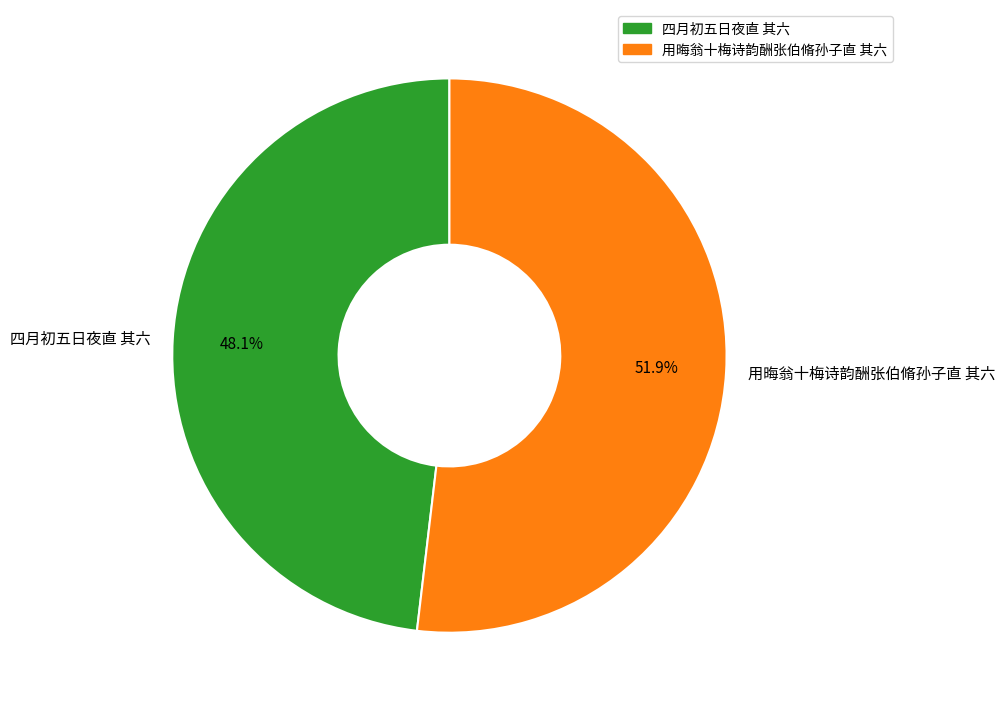

To the nearest percent, what percentage of the pie is 用晦翁十梅诗韵酬张伯脩孙子直 其六?

52%